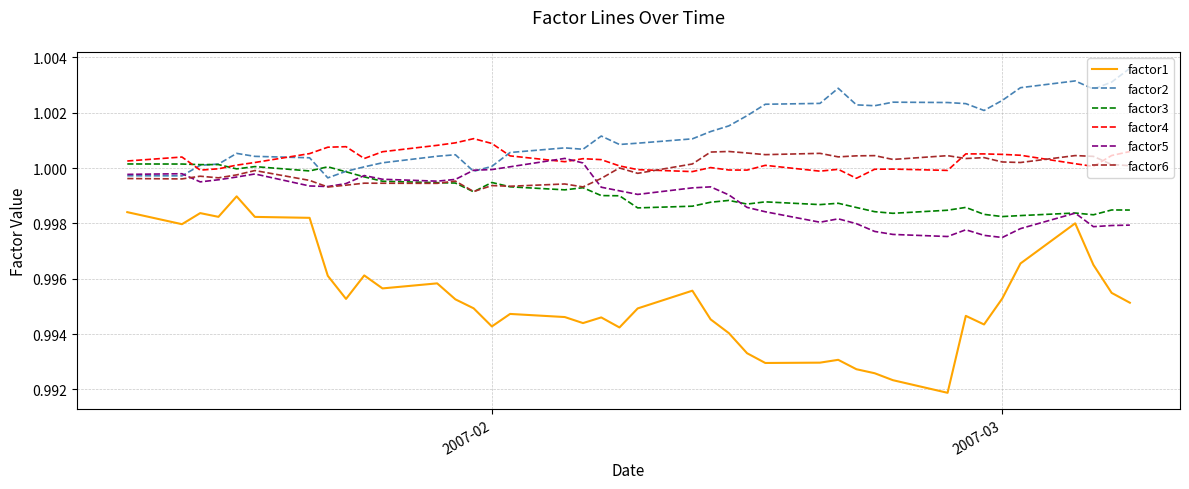

Which series has the widest spread of values?

factor1